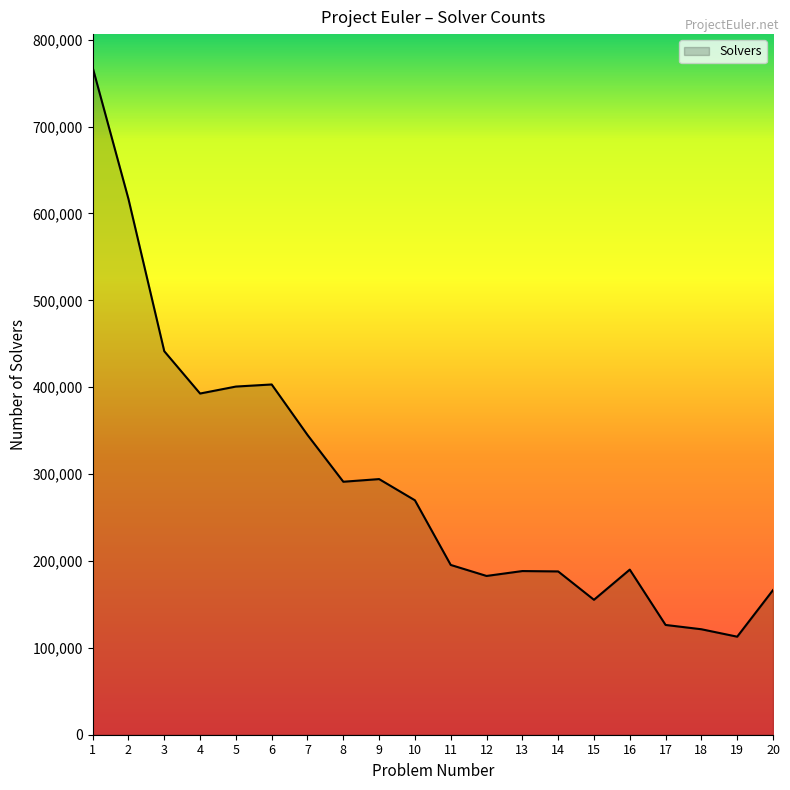

What is the smallest value displayed?

112852